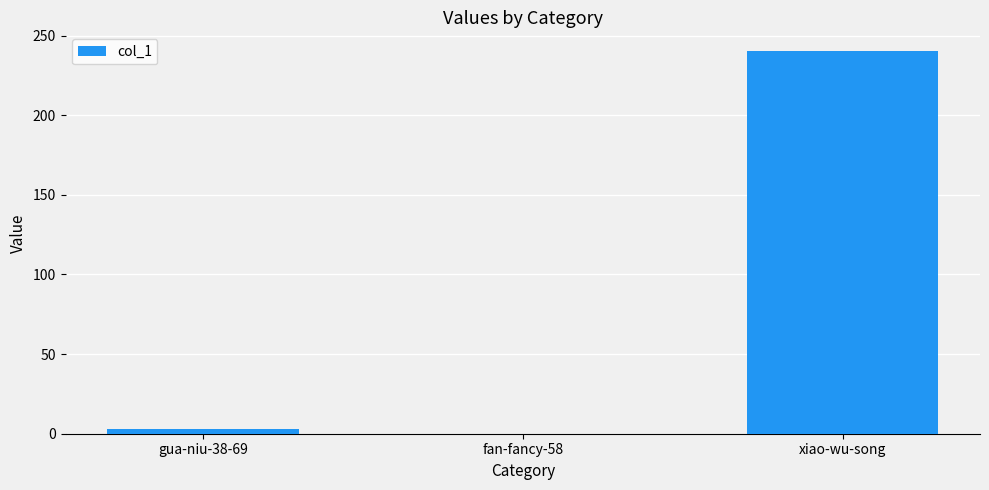

What is the sum of the values at xiao-wu-song and fan-fancy-58?

240